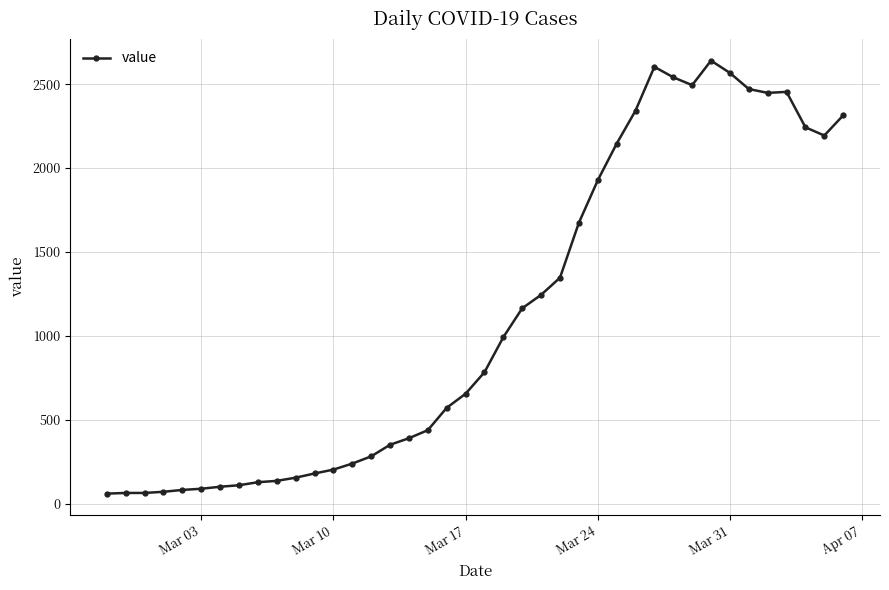

True or false: the data has more than 0 interior local peaks.

True